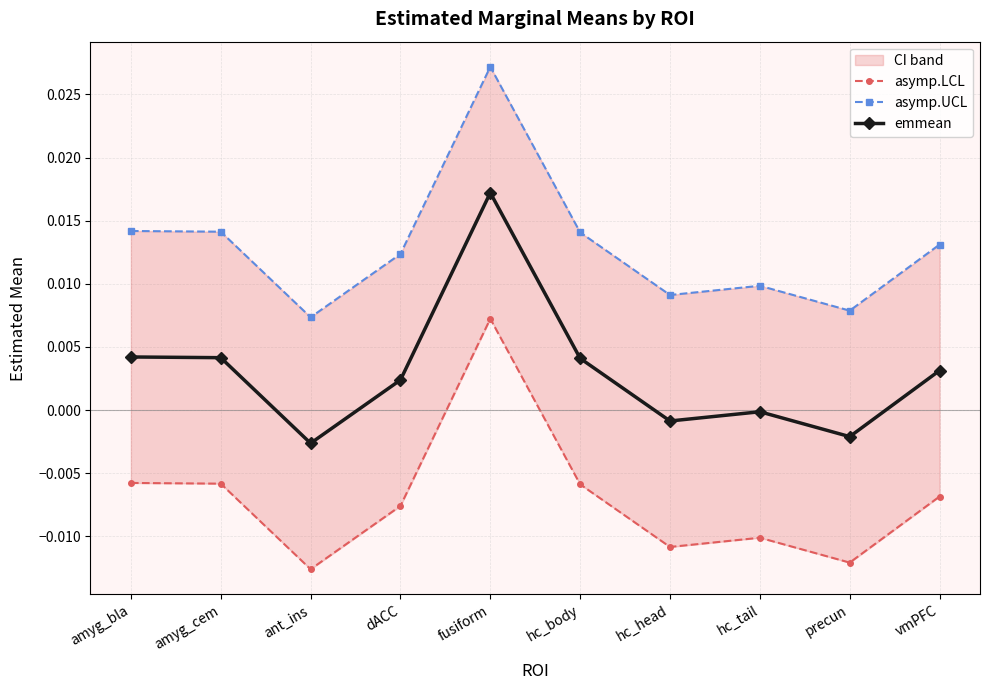

Between ant_ins and dACC, which is larger?

dACC